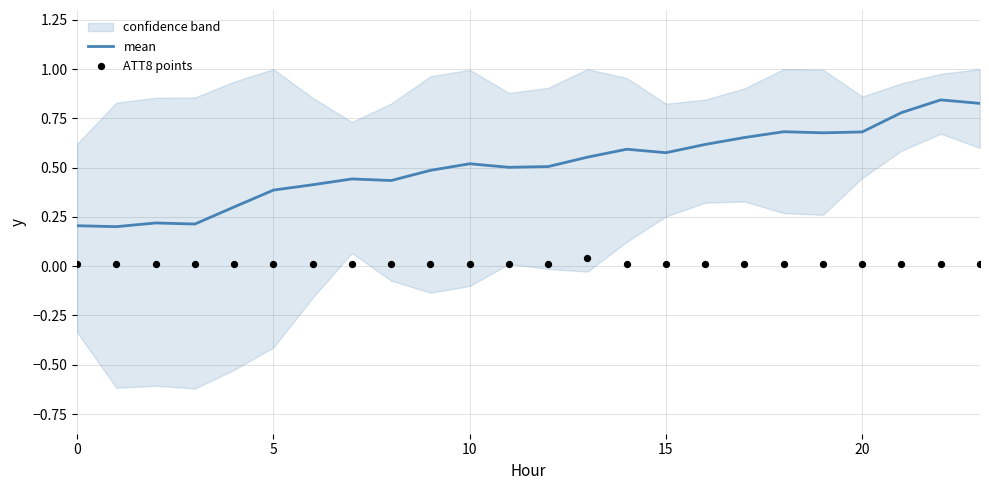

The value of mean at 5 is 0.1. True or false?

False